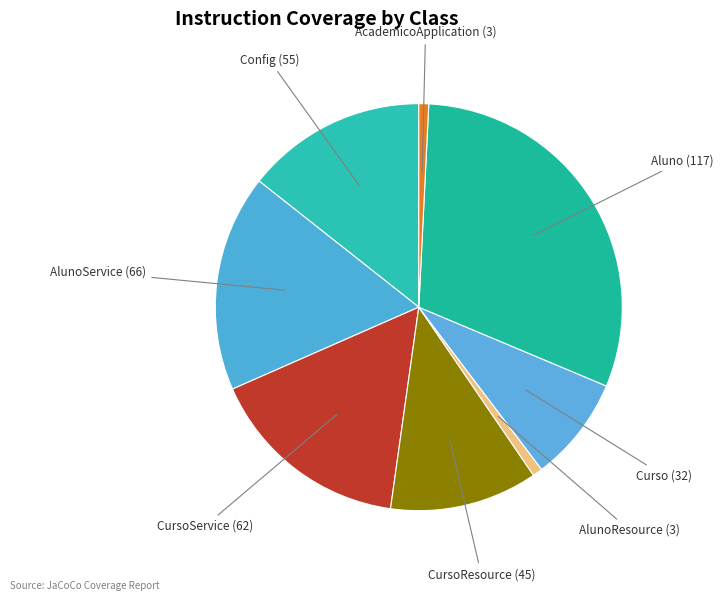

How many segments does this pie chart have?

8